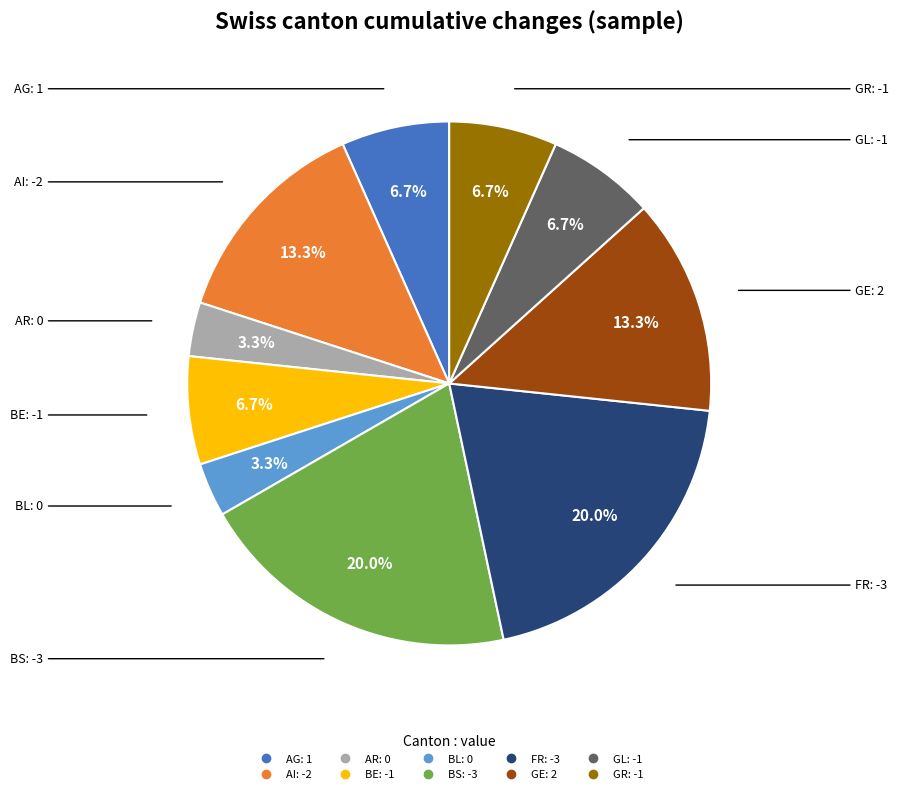

What percentage is NOT represented by AR?

96.7%